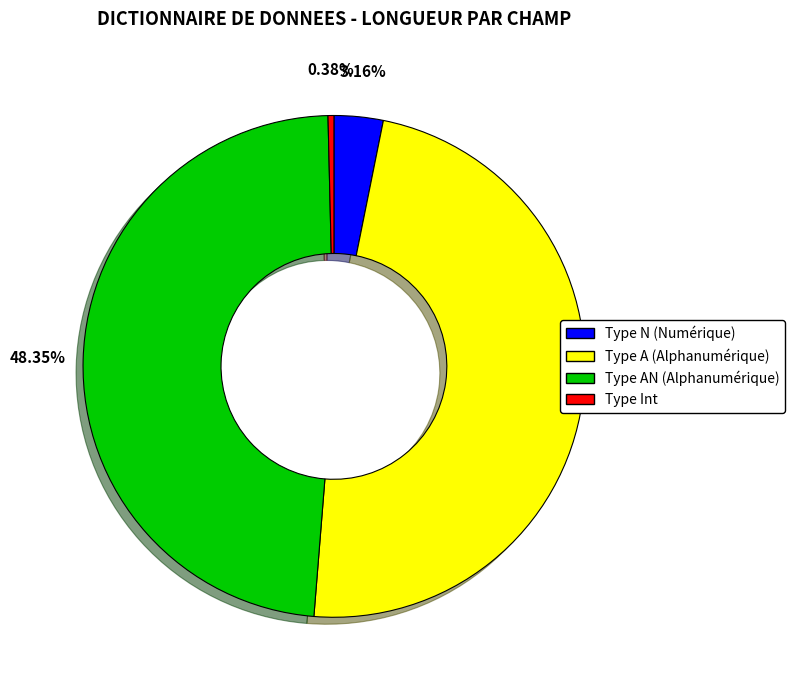

Which has a higher value, Type N (Numérique) or Type Int?

Type N (Numérique)